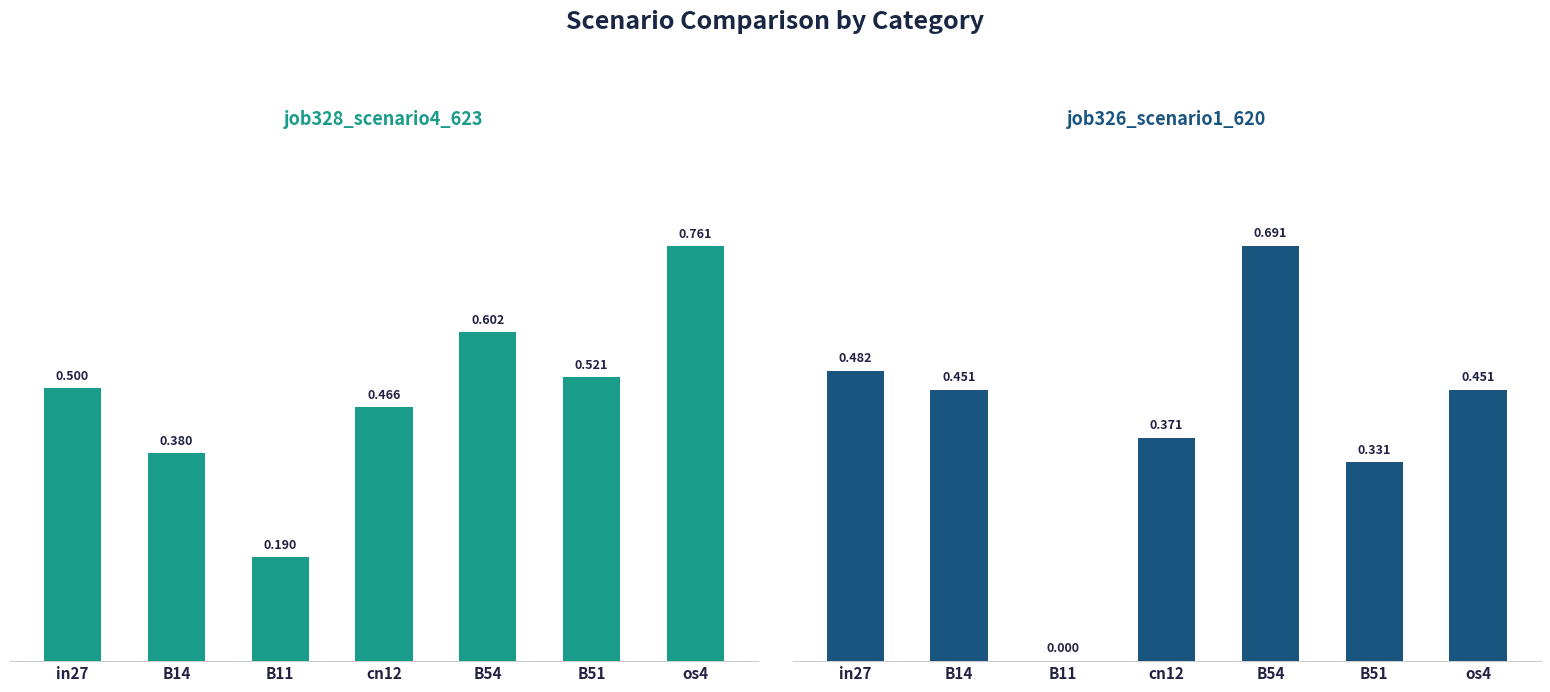

Reading left to right, what are all the values shown in this chart?

job328_scenario4_623: in27=0.5	B14=0.4	B11=0.2	cn12=0.5	B54=0.6	B51=0.5	os4=0.8
job326_scenario1_620: in27=0.5	B14=0.5	B11=0.0	cn12=0.4	B54=0.7	B51=0.3	os4=0.5